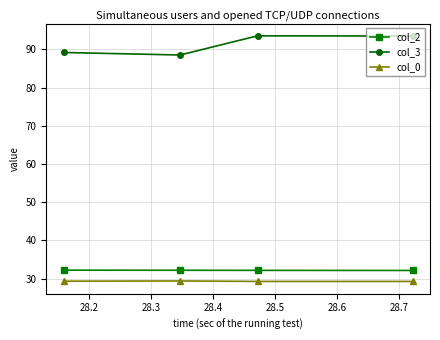

What are all the series names shown in the legend?

col_2, col_3, col_0